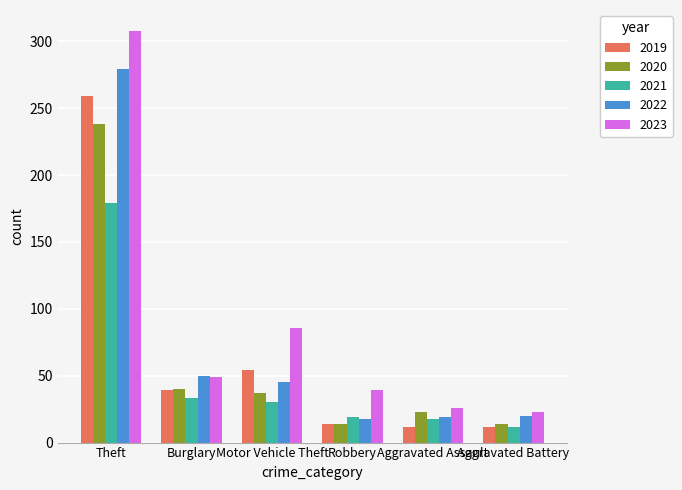

List the series in order of their peak value, highest first.

2023, 2022, 2019, 2020, 2021